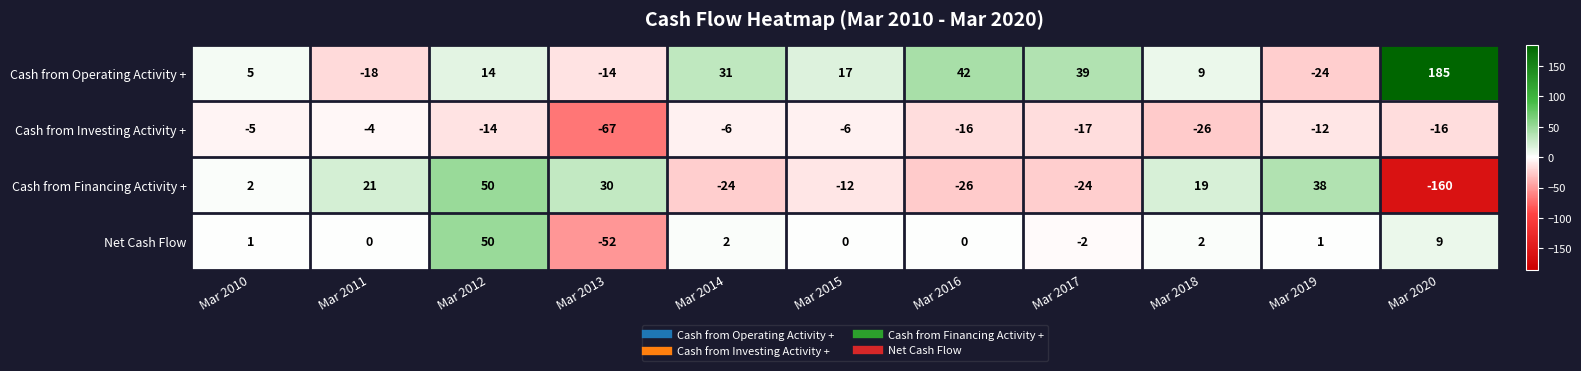

True or false: Cash from Investing Activity + has a value of -5 at Mar 2010.

True